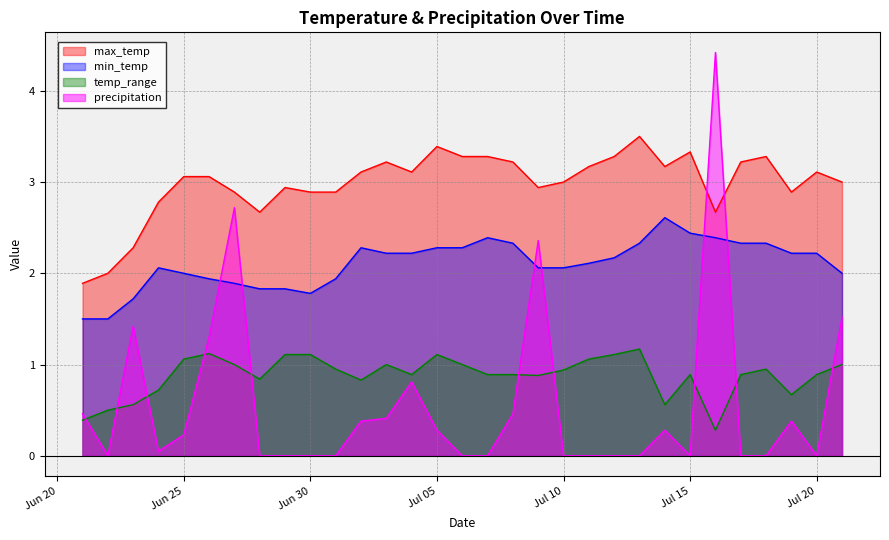

At Jul 15, list the series in order from smallest to largest.

precipitation, temp_range, min_temp, max_temp